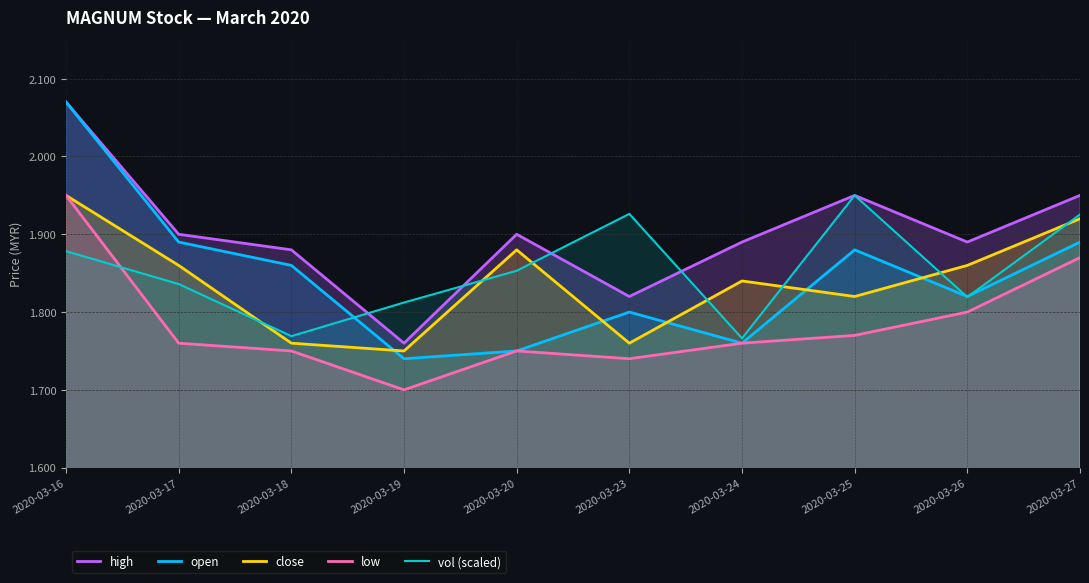

What is the lowest value of the low series?

1.7